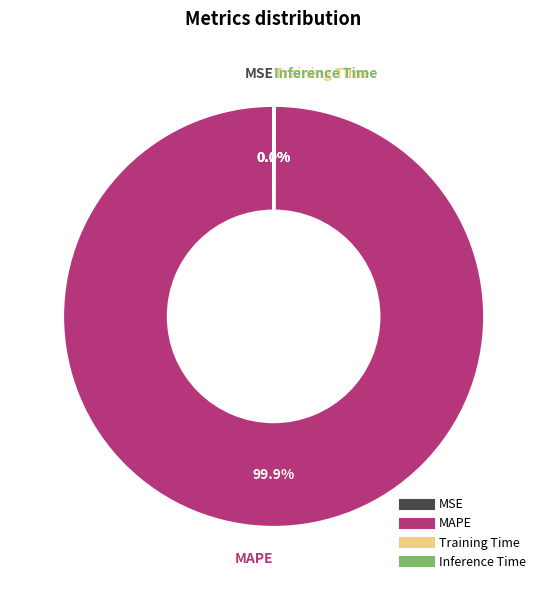

To the nearest percent, what is the average slice percentage?

25%